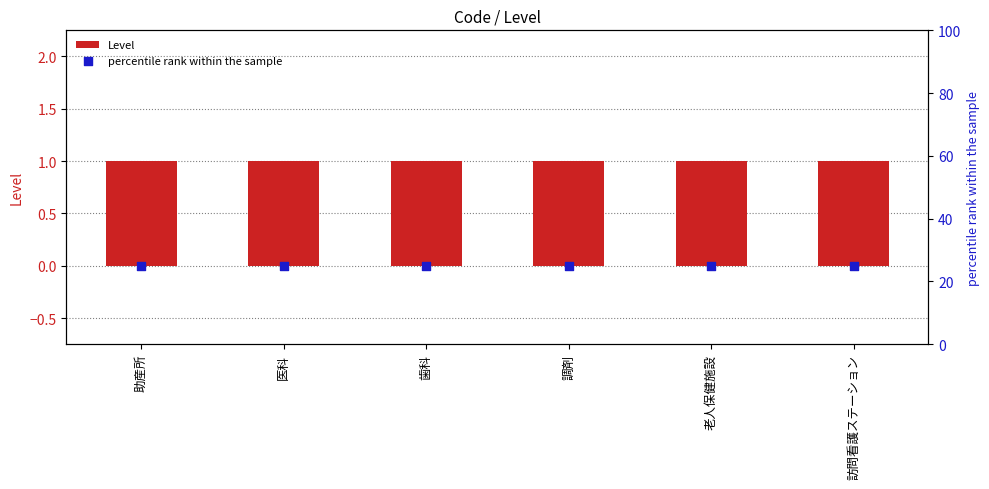

Which series has the largest Y range (max minus min)?

Level